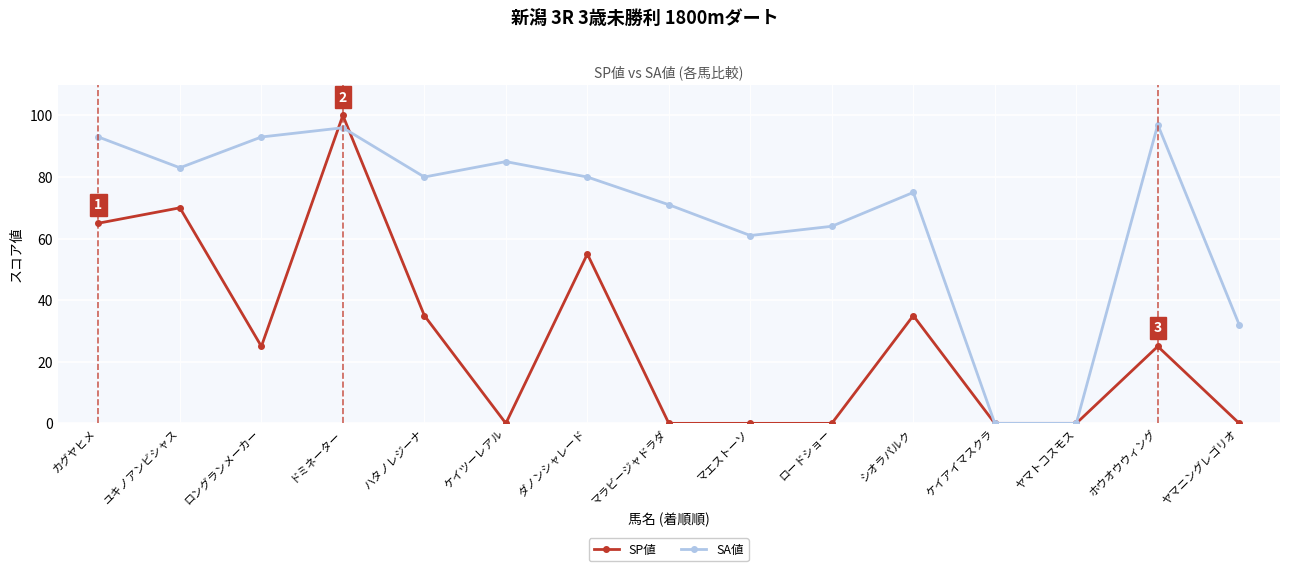

After their last crossing, which series has the higher values: SA値 or SP値?

SA値